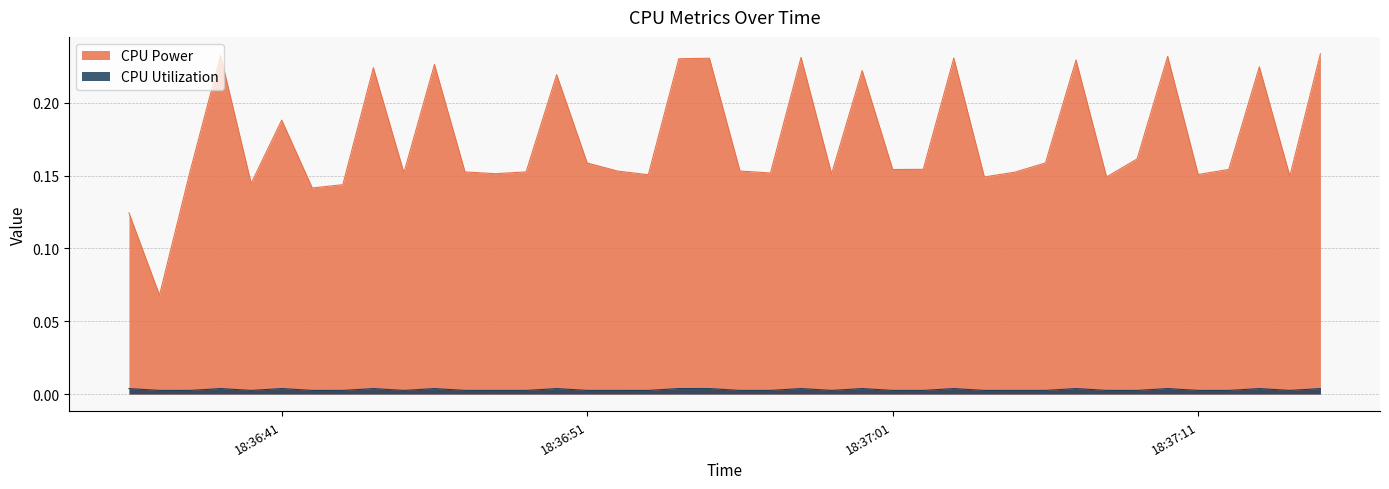

Does the chart have visible grid lines?

Yes